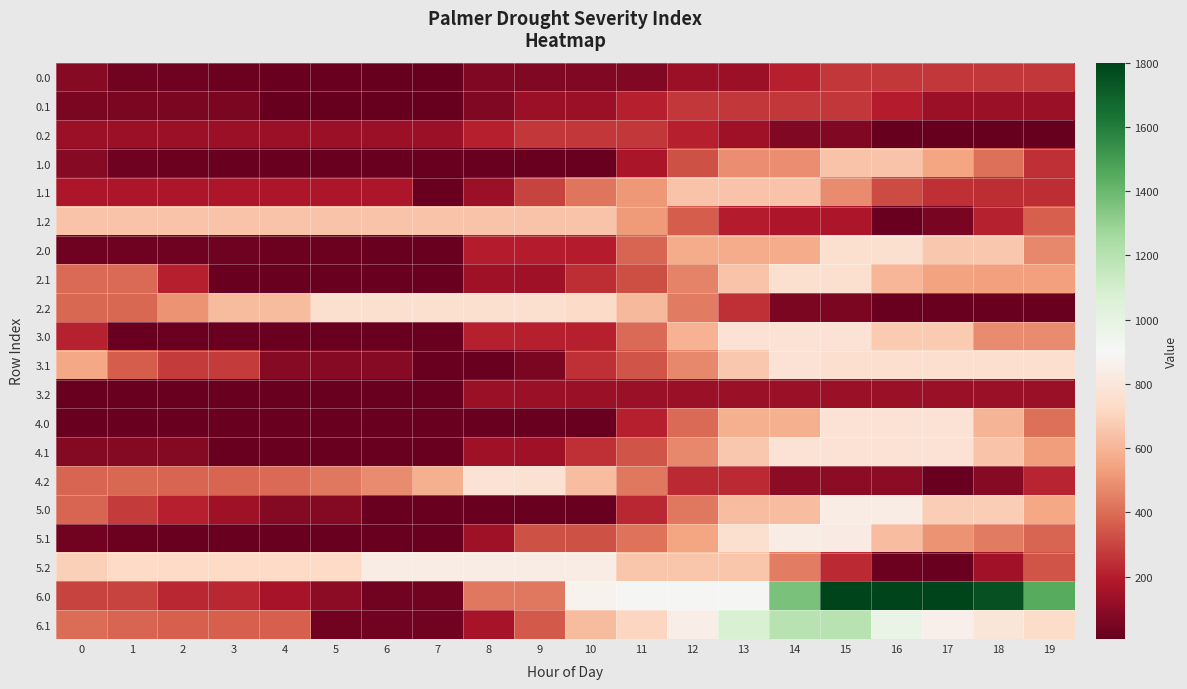

At which category is the sum across all series the highest?

15